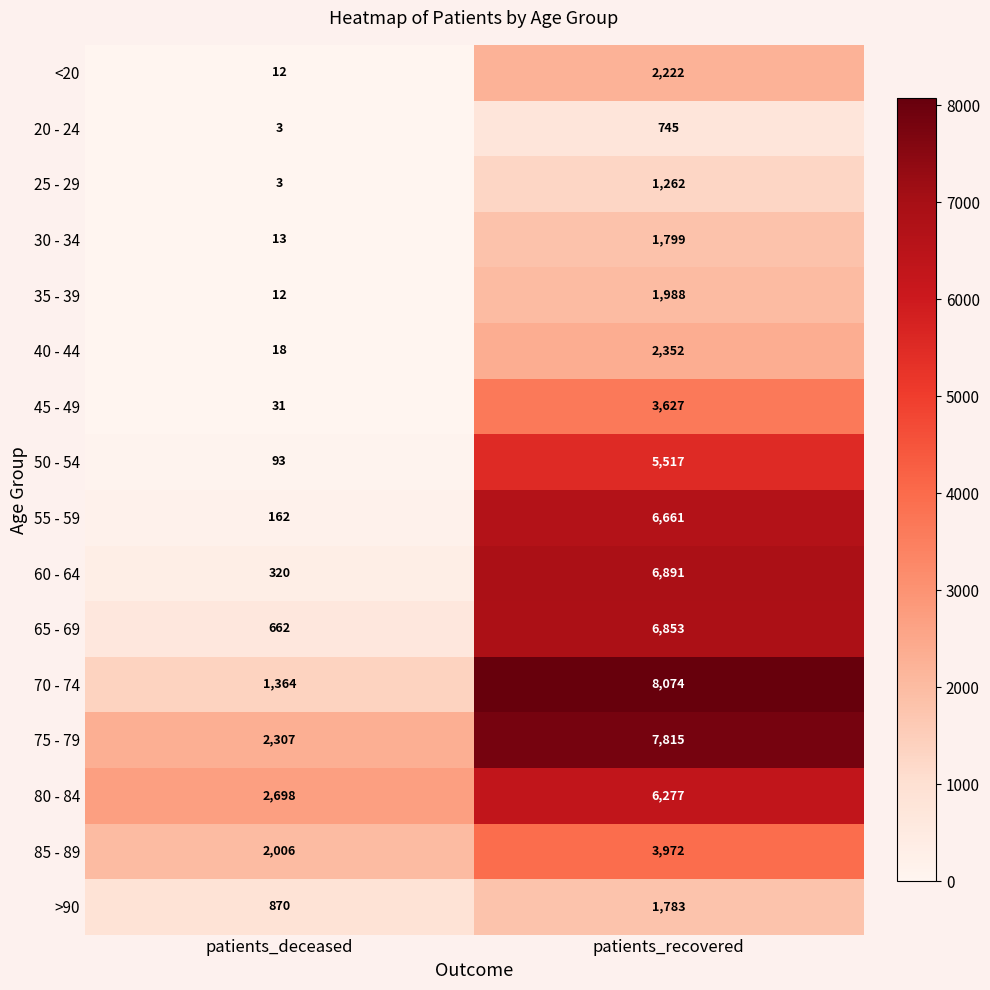

At which label is 80 - 84 closest to 4487?

patients_deceased